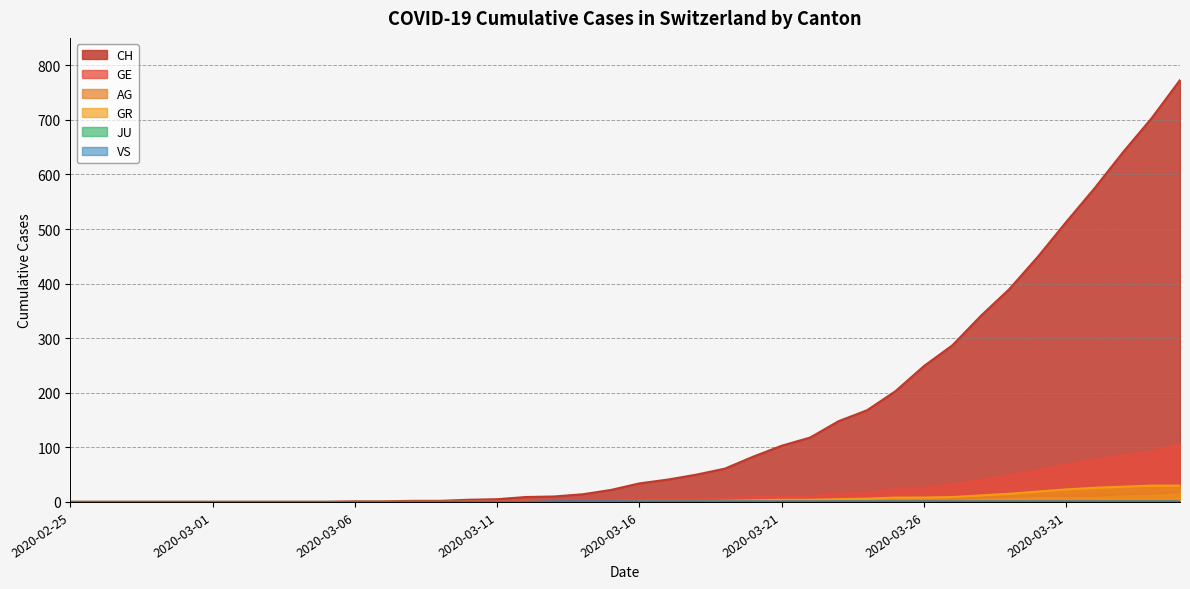

Reading left to right, transcribe all the data shown in this chart.

CH: 2020-02-25=0	2020-02-26=0	2020-02-27=0	2020-02-28=0	2020-02-29=0	2020-03-01=0	2020-03-02=0	2020-03-03=0	2020-03-04=0	2020-03-05=0	2020-03-06=1	2020-03-07=1	2020-03-08=2	2020-03-09=2	2020-03-10=4	2020-03-11=5	2020-03-12=9	2020-03-13=10	2020-03-14=14	2020-03-15=22	2020-03-16=34	2020-03-17=41	2020-03-18=50	2020-03-19=61	2020-03-20=83	2020-03-21=103	2020-03-22=118	2020-03-23=148	2020-03-24=168	2020-03-25=203	2020-03-26=249	2020-03-27=287	2020-03-28=341	2020-03-29=390	2020-03-30=449	2020-03-31=513	2020-04-01=575	2020-04-02=641	2020-04-03=703	2020-04-04=773
GE: 2020-02-25=0	2020-02-26=0	2020-02-27=0	2020-02-28=0	2020-02-29=0	2020-03-01=0	2020-03-02=0	2020-03-03=0	2020-03-04=0	2020-03-05=0	2020-03-06=0	2020-03-07=0	2020-03-08=0	2020-03-09=0	2020-03-10=1	2020-03-11=1	2020-03-12=2	2020-03-13=2	2020-03-14=4	2020-03-15=4	2020-03-16=5	2020-03-17=6	2020-03-18=6	2020-03-19=7	2020-03-20=9	2020-03-21=9	2020-03-22=10	2020-03-23=15	2020-03-24=16	2020-03-25=23	2020-03-26=25	2020-03-27=32	2020-03-28=40	2020-03-29=48	2020-03-30=58	2020-03-31=68	2020-04-01=77	2020-04-02=85	2020-04-03=92	2020-04-04=106
AG: 2020-02-25=0	2020-02-26=0	2020-02-27=0	2020-02-28=0	2020-02-29=0	2020-03-01=0	2020-03-02=0	2020-03-03=0	2020-03-04=0	2020-03-05=0	2020-03-06=0	2020-03-07=0	2020-03-08=0	2020-03-09=0	2020-03-10=0	2020-03-11=0	2020-03-12=0	2020-03-13=0	2020-03-14=0	2020-03-15=0	2020-03-16=0	2020-03-17=0	2020-03-18=0	2020-03-19=1	2020-03-20=1	2020-03-21=1	2020-03-22=1	2020-03-23=2	2020-03-24=2	2020-03-25=2	2020-03-26=3	2020-03-27=5	2020-03-28=8	2020-03-29=9	2020-03-30=11	2020-03-31=11	2020-04-01=11	2020-04-02=14	2020-04-03=15	2020-04-04=18
GR: 2020-02-25=0	2020-02-26=0	2020-02-27=0	2020-02-28=0	2020-02-29=0	2020-03-01=0	2020-03-02=0	2020-03-03=0	2020-03-04=0	2020-03-05=0	2020-03-06=0	2020-03-07=0	2020-03-08=0	2020-03-09=0	2020-03-10=0	2020-03-11=0	2020-03-12=0	2020-03-13=0	2020-03-14=0	2020-03-15=0	2020-03-16=1	2020-03-17=1	2020-03-18=1	2020-03-19=2	2020-03-20=3	2020-03-21=4	2020-03-22=4	2020-03-23=5	2020-03-24=6	2020-03-25=8	2020-03-26=8	2020-03-27=9	2020-03-28=12	2020-03-29=15	2020-03-30=19	2020-03-31=23	2020-04-01=26	2020-04-02=28	2020-04-03=30	2020-04-04=30
VS: 2020-02-25=0	2020-02-26=0	2020-02-27=0	2020-02-28=0	2020-02-29=0	2020-03-01=0	2020-03-02=0	2020-03-03=0	2020-03-04=0	2020-03-05=0	2020-03-06=0	2020-03-07=0	2020-03-08=0	2020-03-09=0	2020-03-10=0	2020-03-11=0	2020-03-12=0	2020-03-13=1	2020-03-14=1	2020-03-15=1	2020-03-16=1	2020-03-17=1	2020-03-18=1	2020-03-19=1	2020-03-20=1	2020-03-21=1	2020-03-22=1	2020-03-23=1	2020-03-24=1	2020-03-25=1	2020-03-26=1	2020-03-27=1	2020-03-28=1	2020-03-29=1	2020-03-30=1	2020-03-31=1	2020-04-01=1	2020-04-02=1	2020-04-03=1	2020-04-04=1